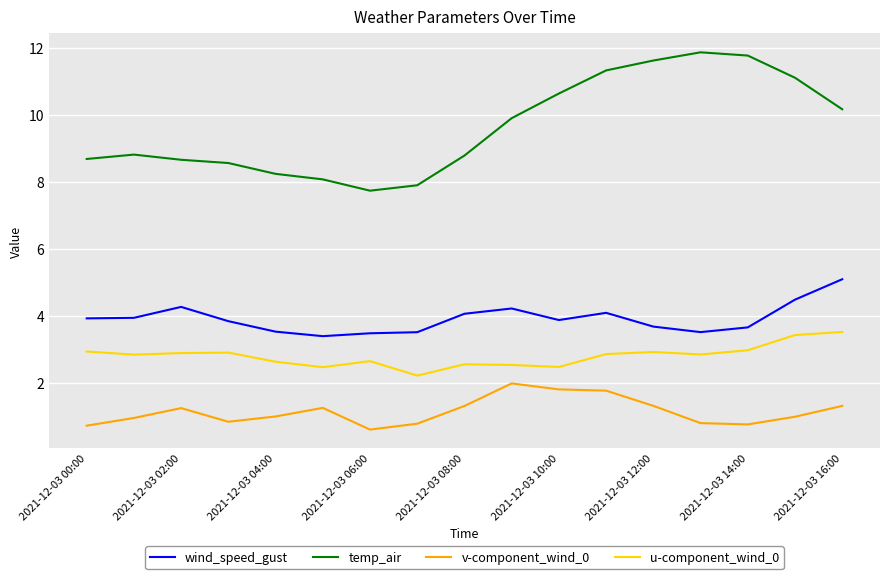

What is the difference between the maximum and minimum values in the u-component_wind_0 series?

1.3